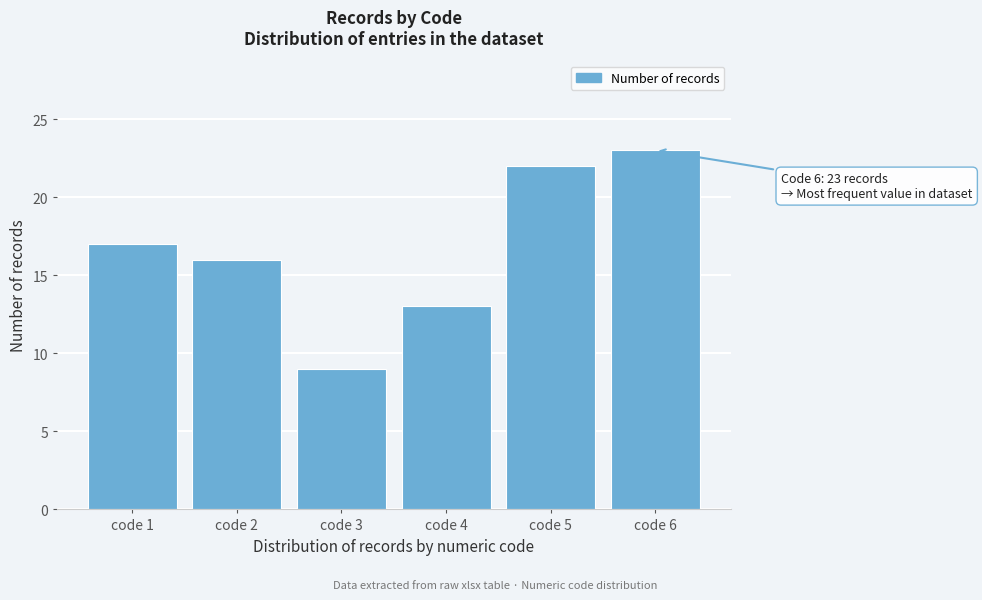

Reading right to left, transcribe all the data shown in this chart.

code 6=23	code 5=22	code 4=13	code 3=9	code 2=16	code 1=17